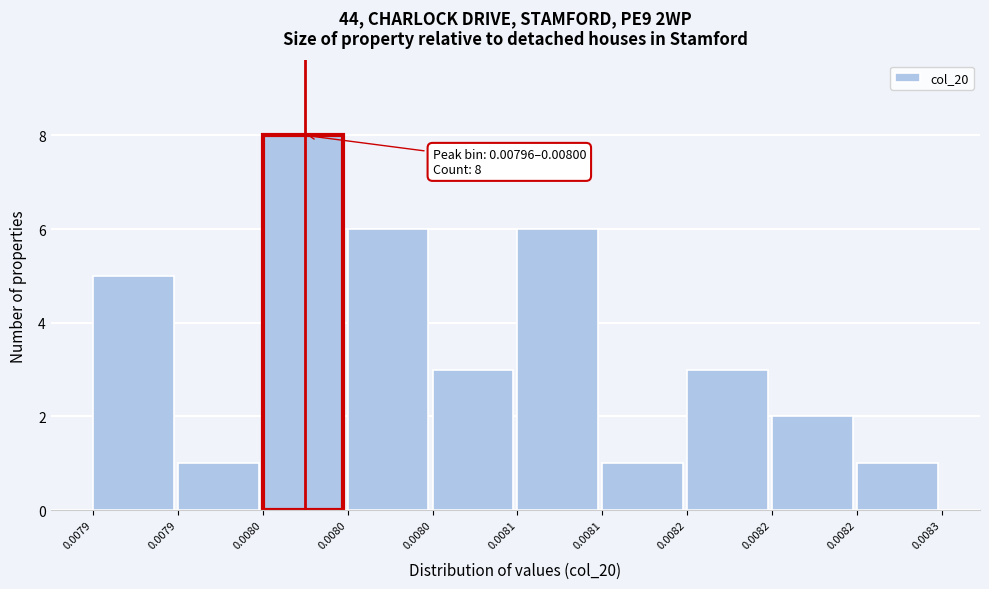

How many distinct data groups are displayed?

1